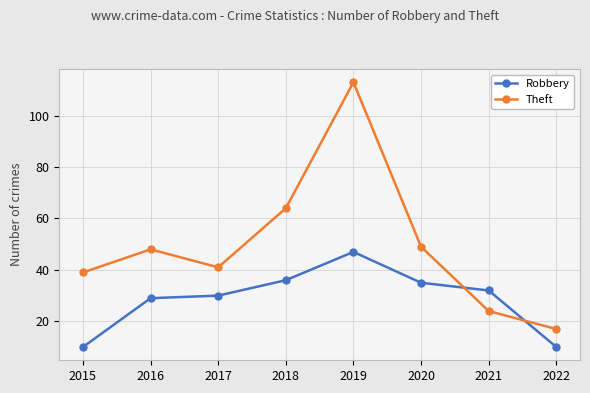

Is it true that Theft equals 39 at 2015?

True